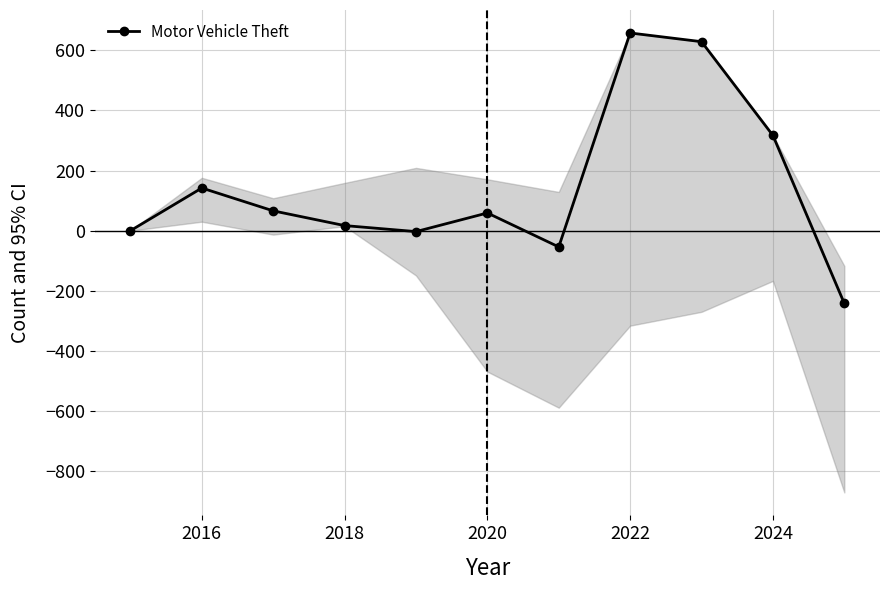

Where is Motor Vehicle Theft nearest to the value 208?

2016